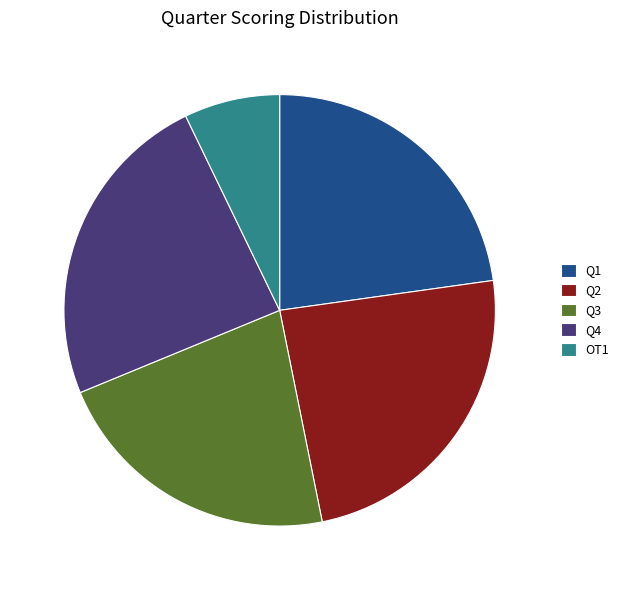

Is the sum of Q2 and Q4 greater than half?

No